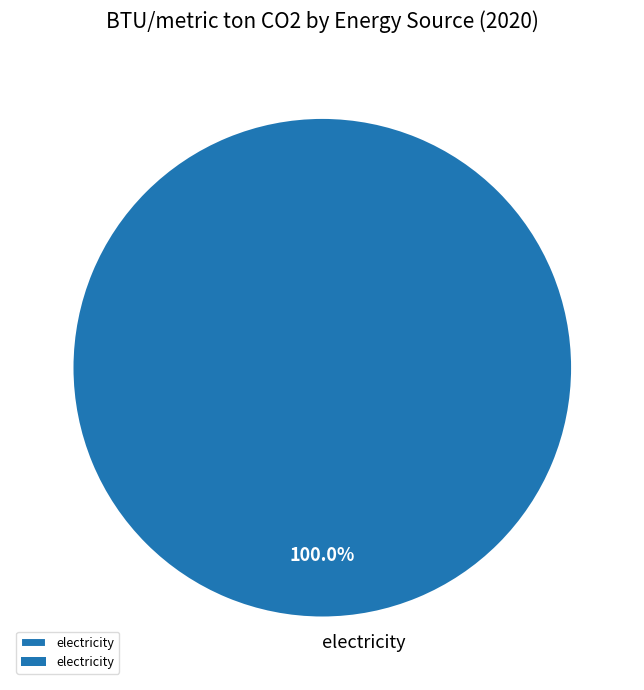

Rank the categories by value from lowest to highest.

electricity